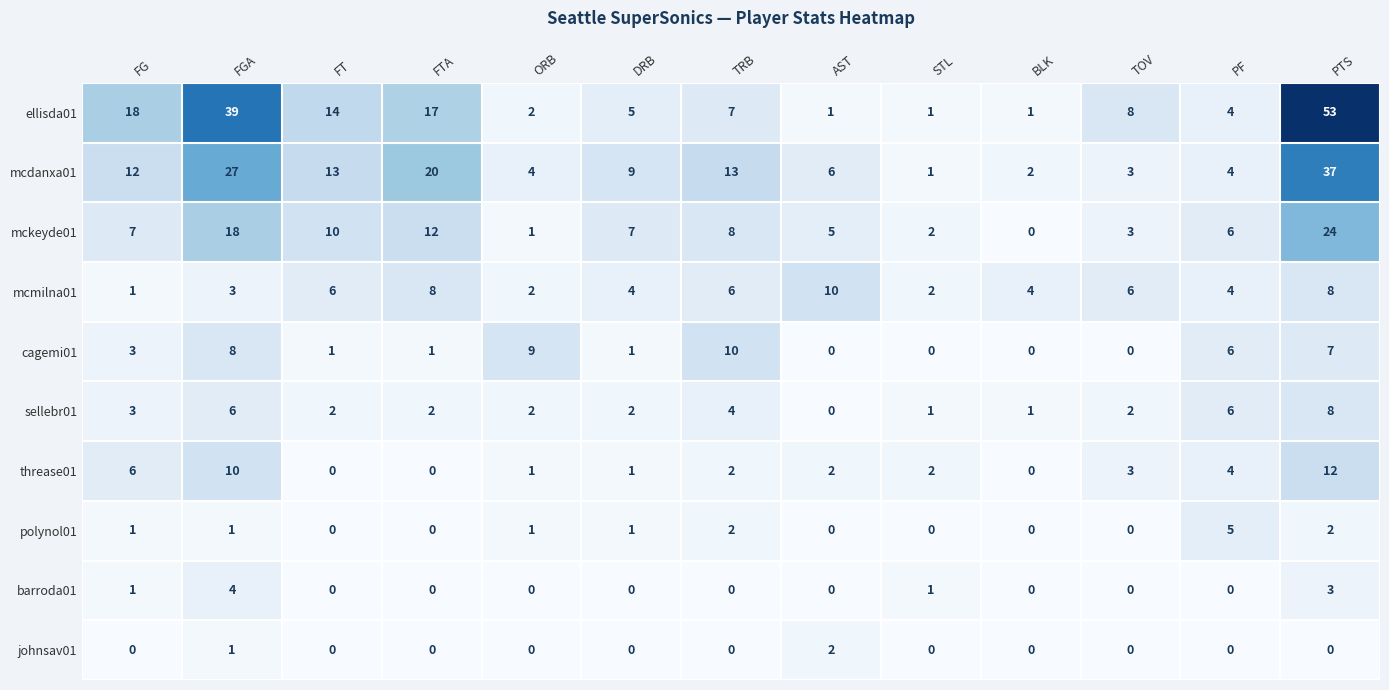

What is the difference between the highest and lowest values at TRB?

13